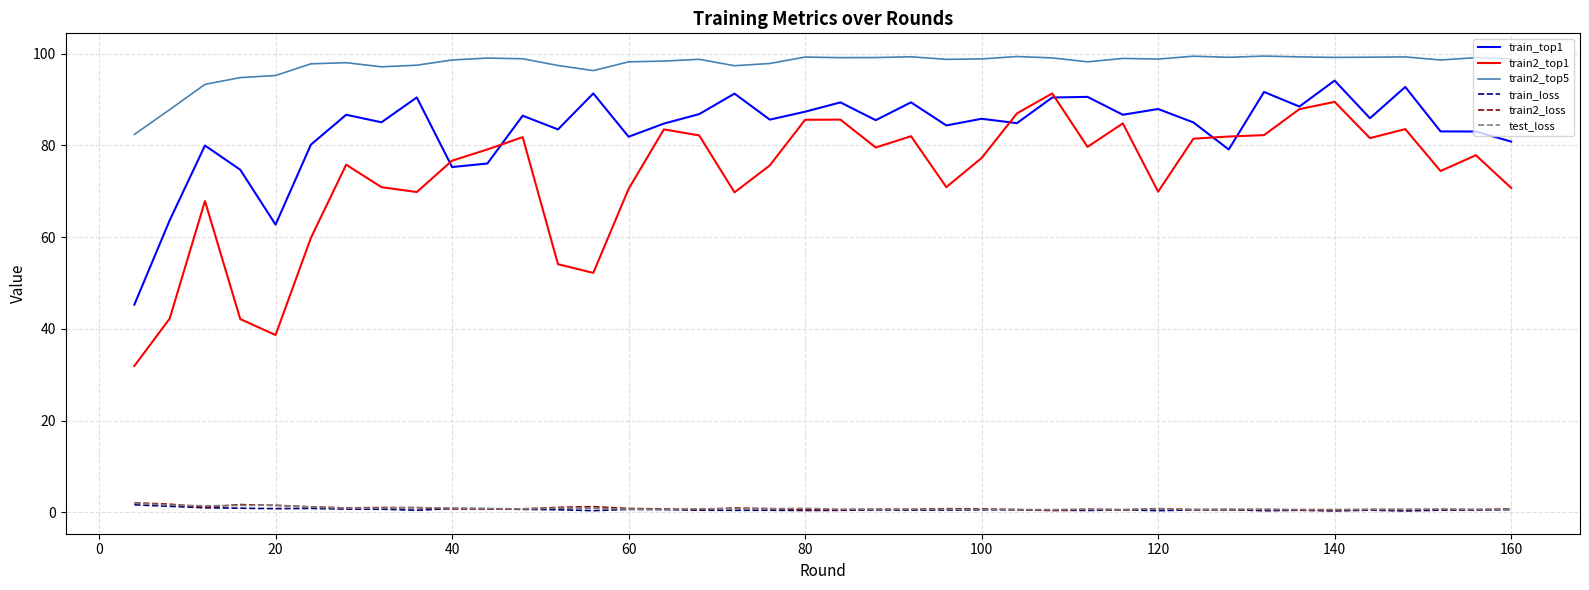

True or false: train2_top5 and train2_top1 intersect in this chart.

False